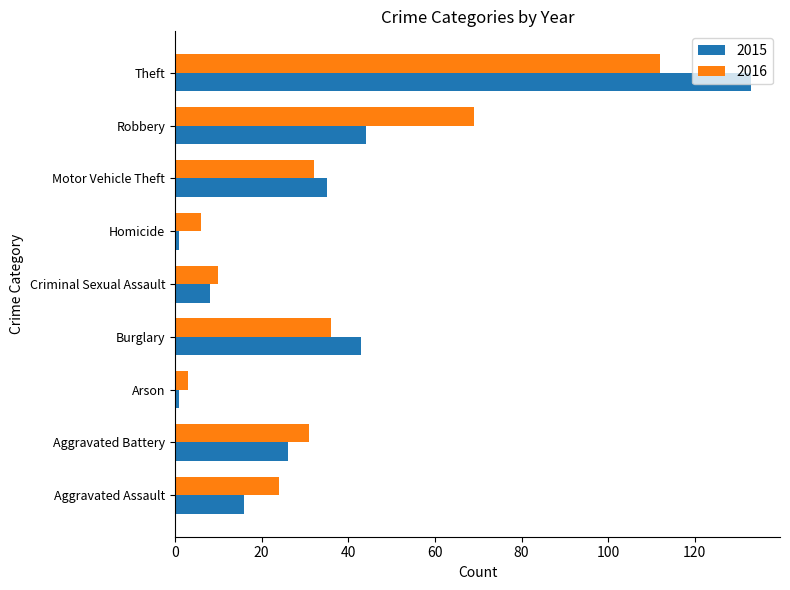

How many data points does each series have?

9